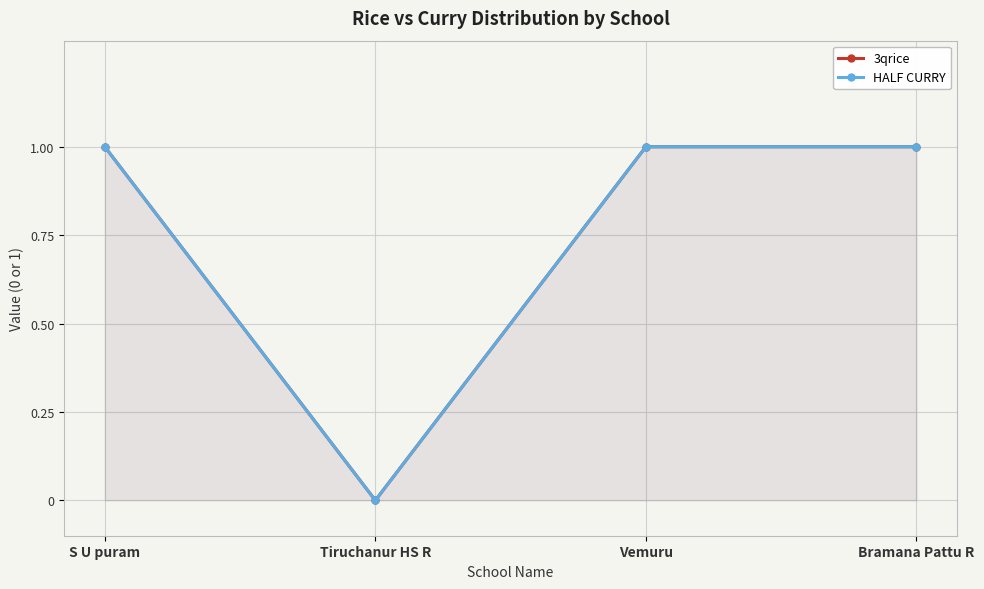

True or false: HALF CURRY has more than 1 interior local peaks.

False